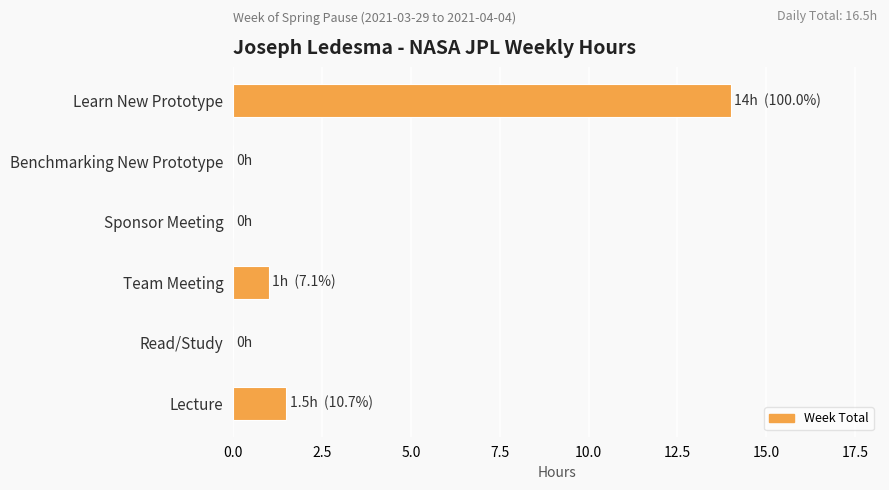

The chart shows a value of 0.0 at Benchmarking New Prototype. True or false?

True